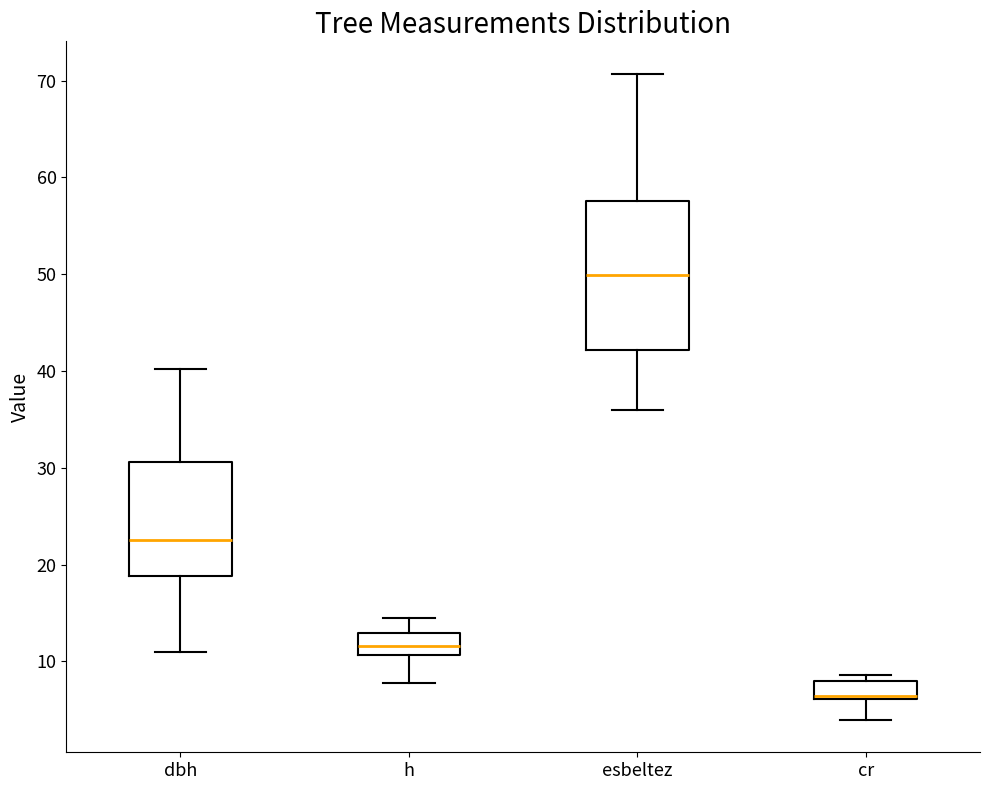

Where does the median line of the box for h sit on the y-axis? The values are not printed on the chart, so give them approximately, as read against the axis.

12